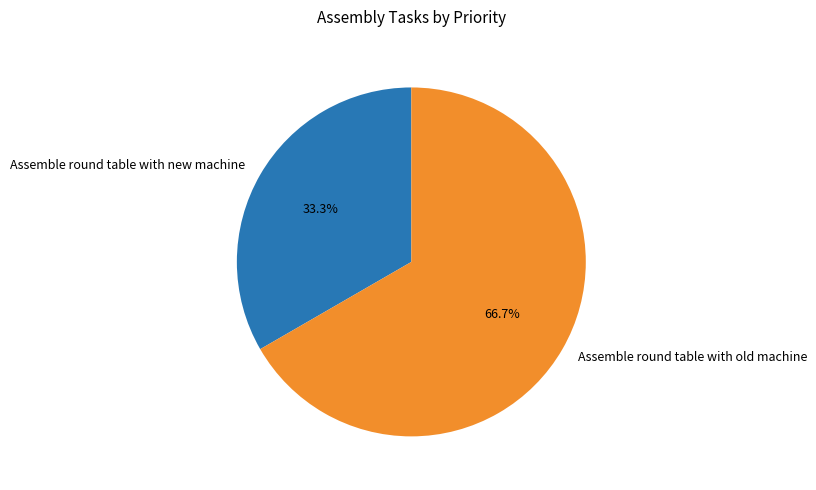

True or false: Assemble round table with old machine accounts for 74% of the total.

False